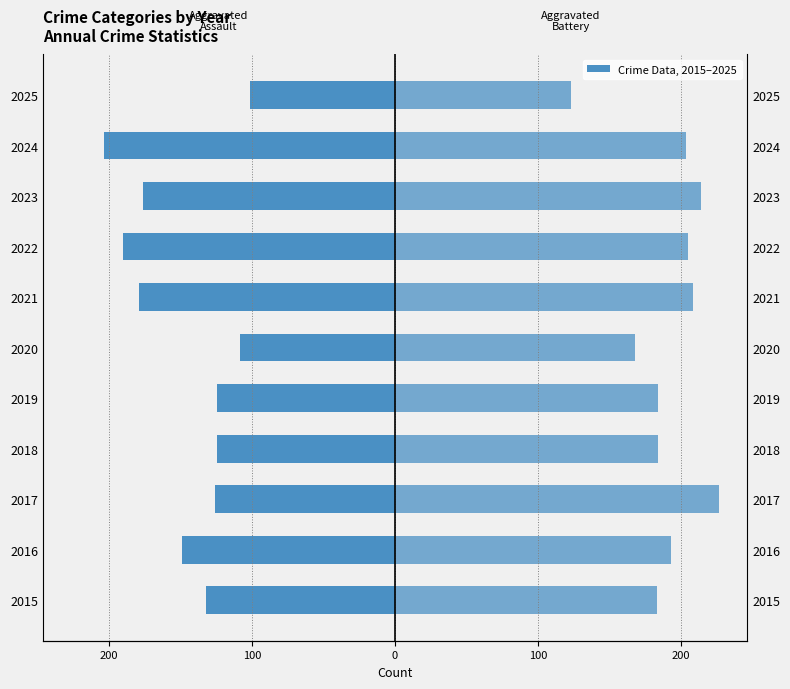

How many data points in Aggravated Assault are above -132?

5